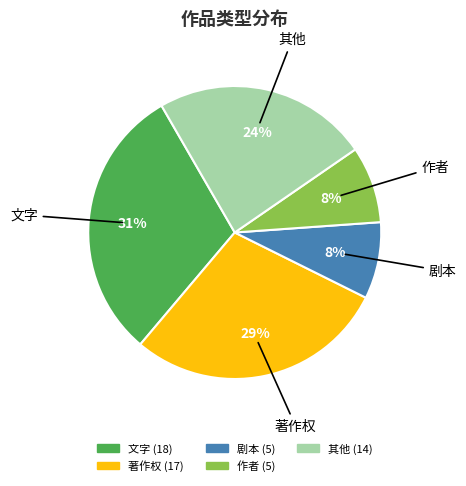

To the nearest percent, what is the average slice percentage?

20%